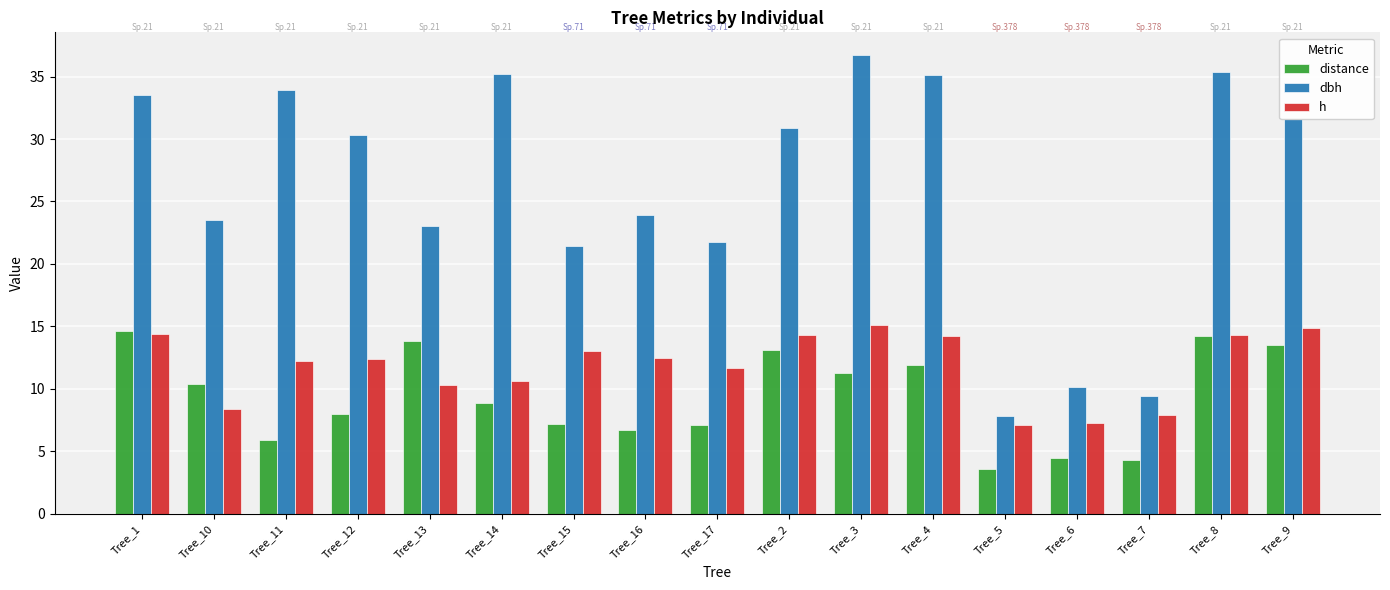

Rank the series by their maximum value, from lowest to highest.

distance, h, dbh